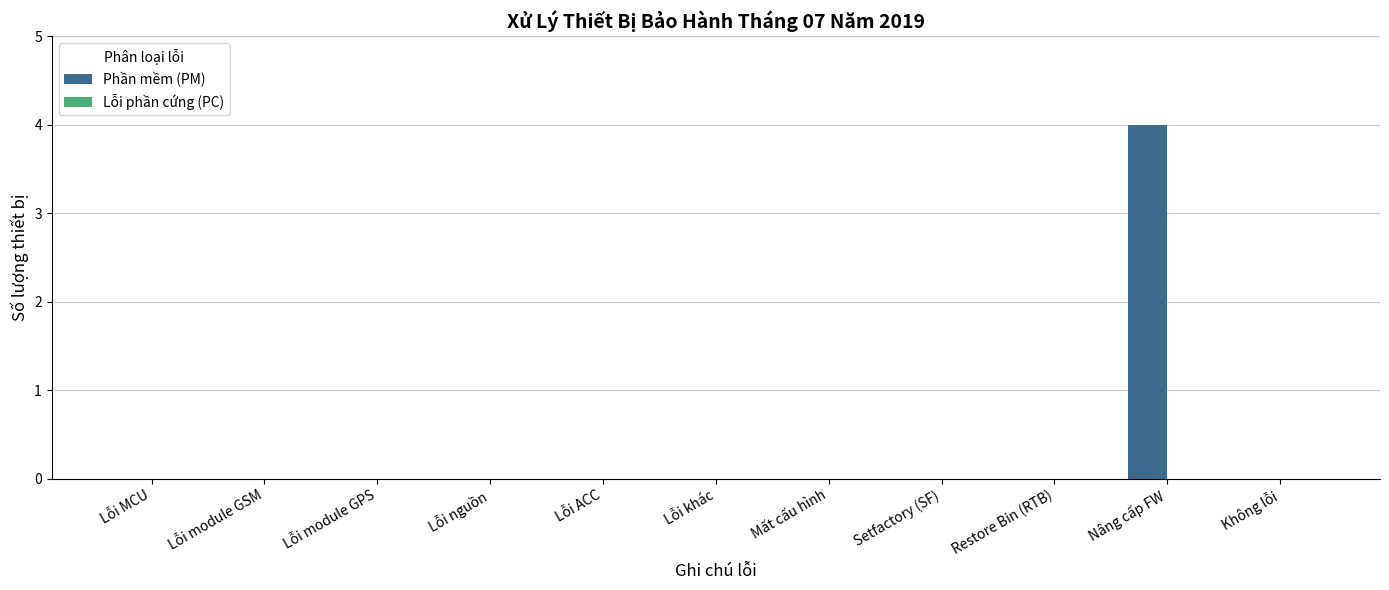

Which label corresponds to the largest value in the chart?

Nâng cấp FW